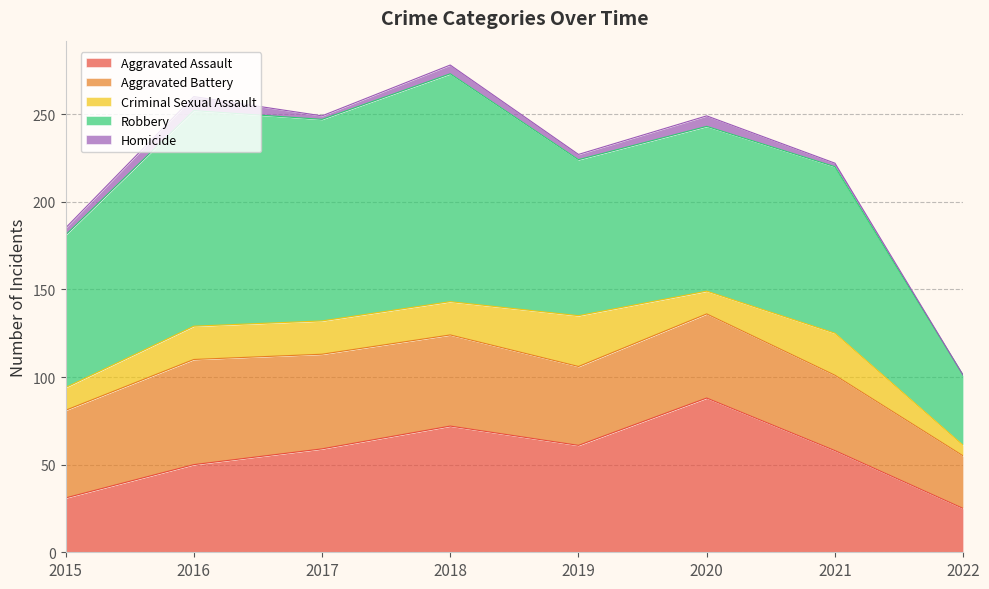

What is the total value across all series at 2018?

278